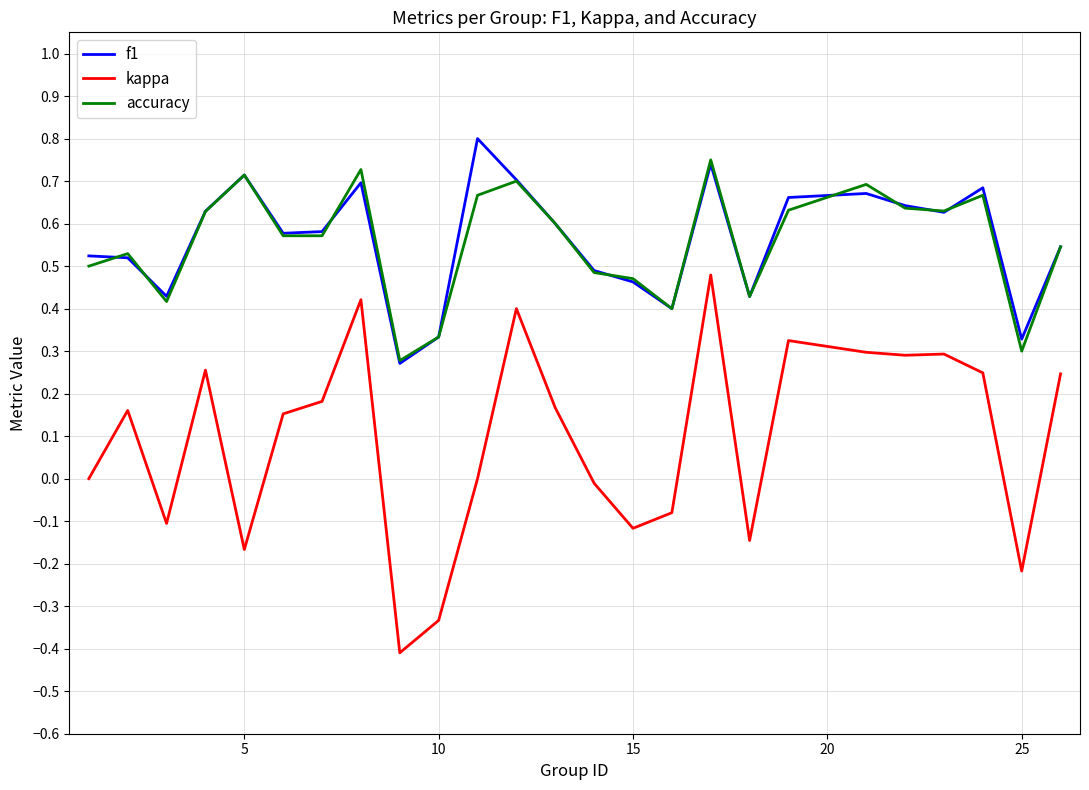

True or false: kappa and f1 cross at least once.

False